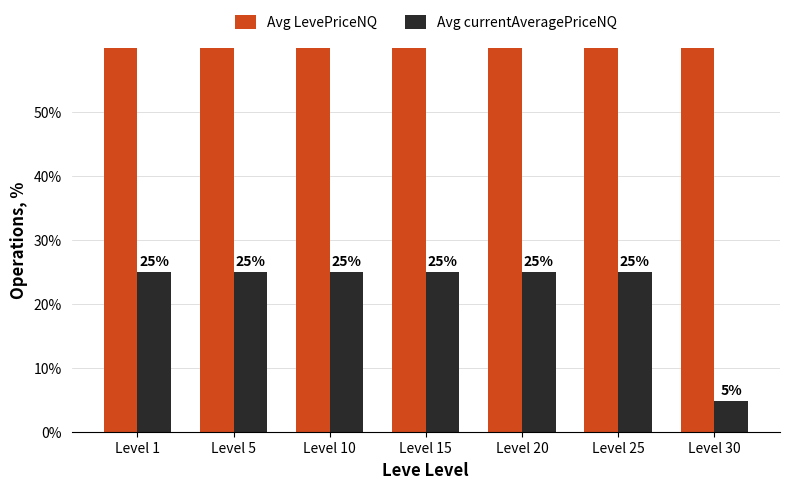

What is the spread (max minus min) of values at Level 15?

50.0